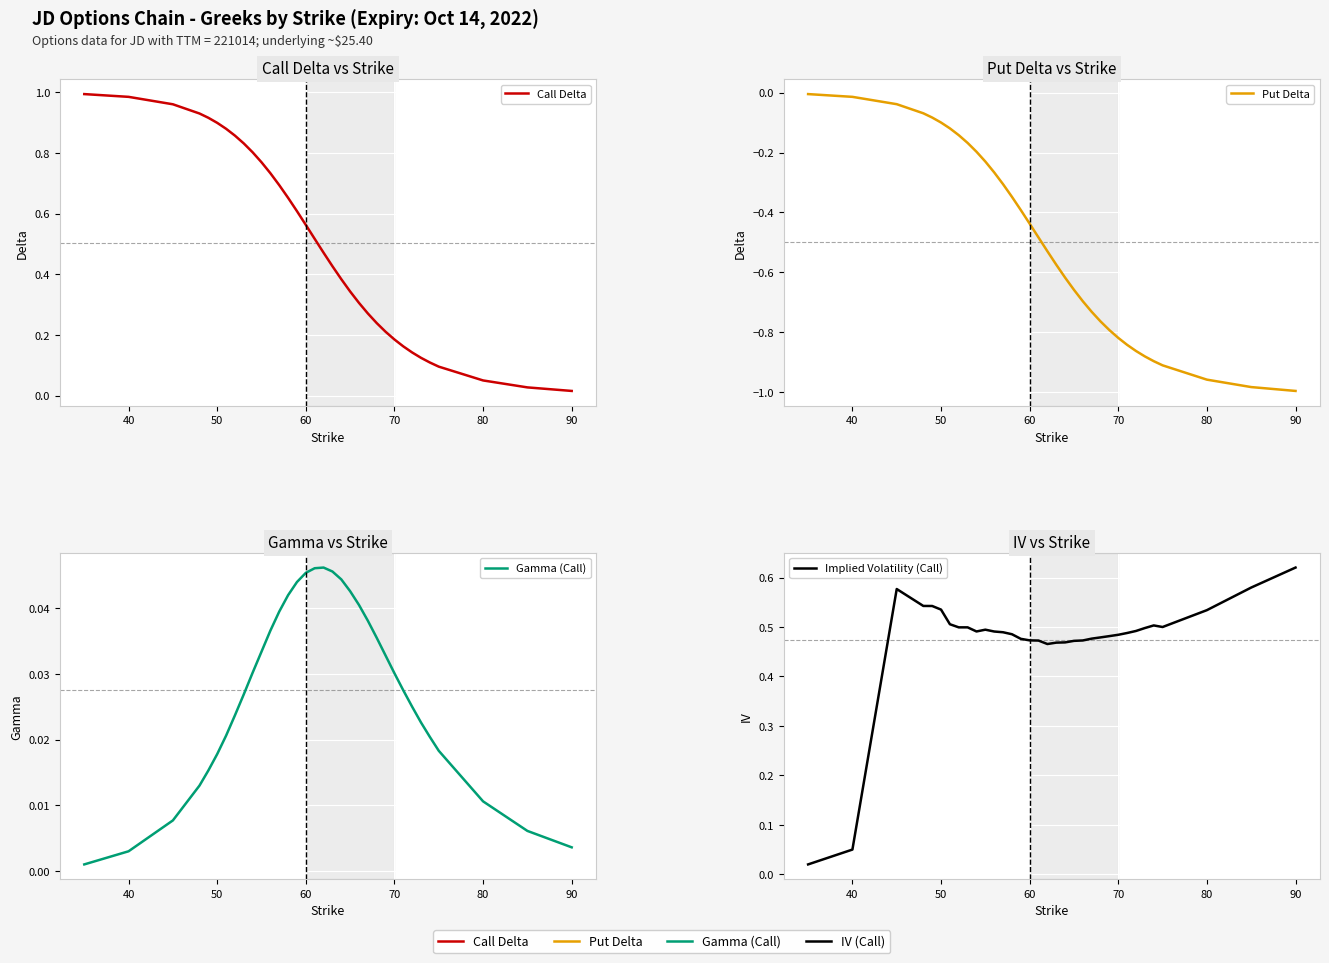

What is the maximum value shown in the chart?

1.0